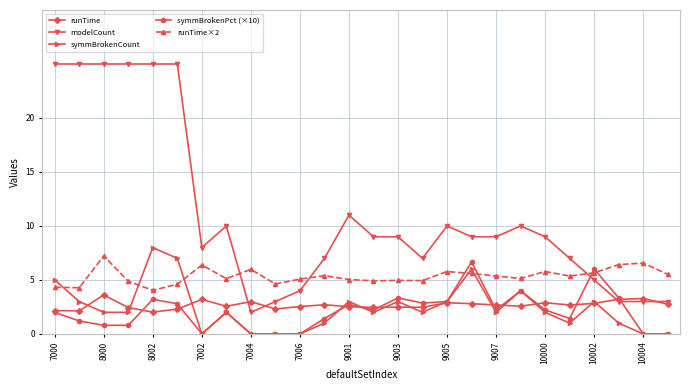

True or false: symmBrokenPct (×10) has more than 2 interior local peaks.

True